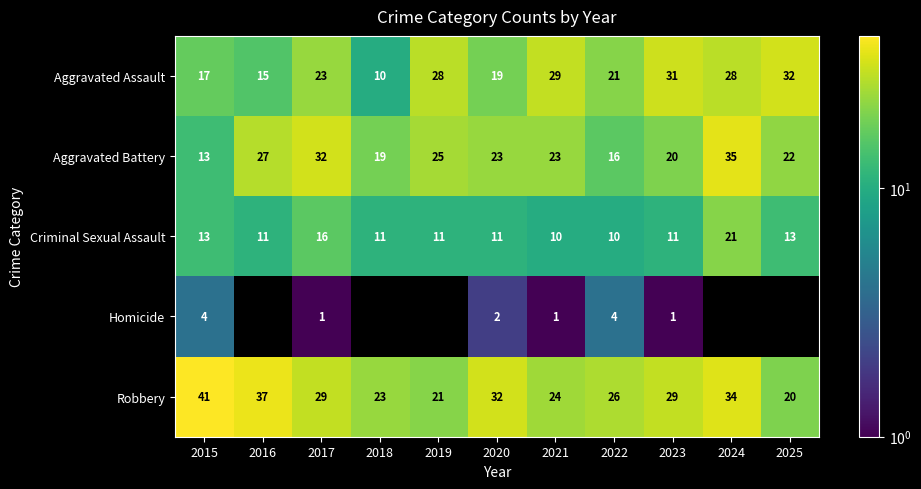

What is the minimum value shown in the chart?

1.0